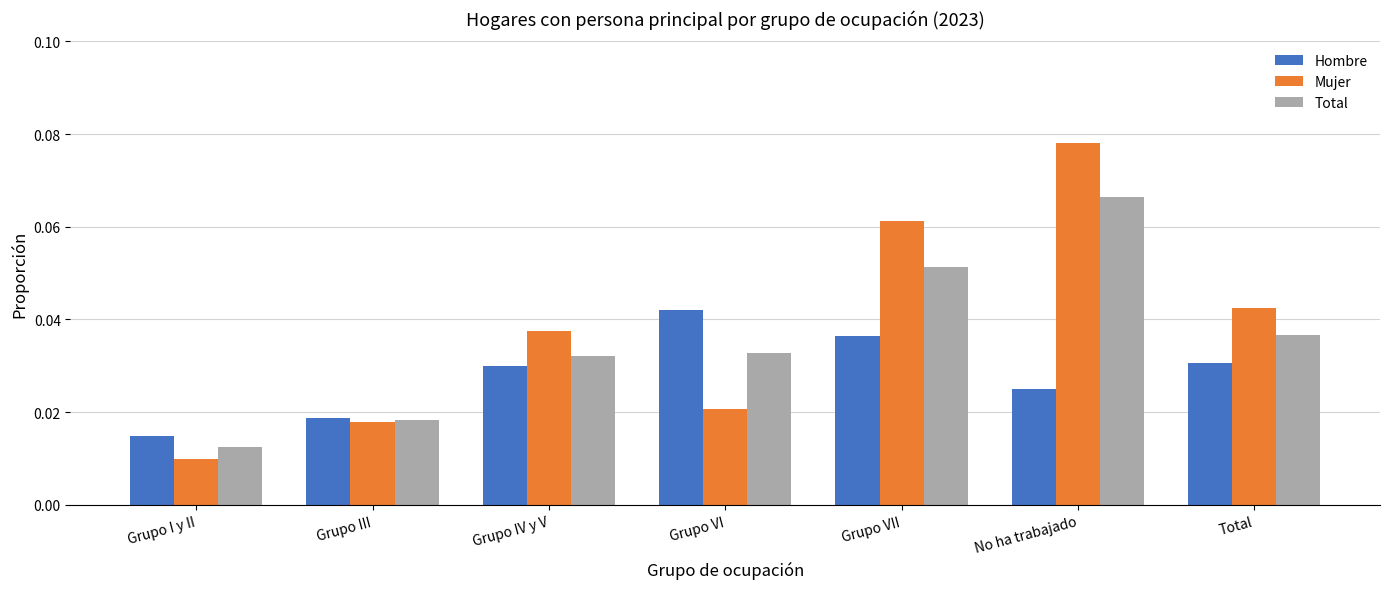

How many distinct data groups are displayed?

3